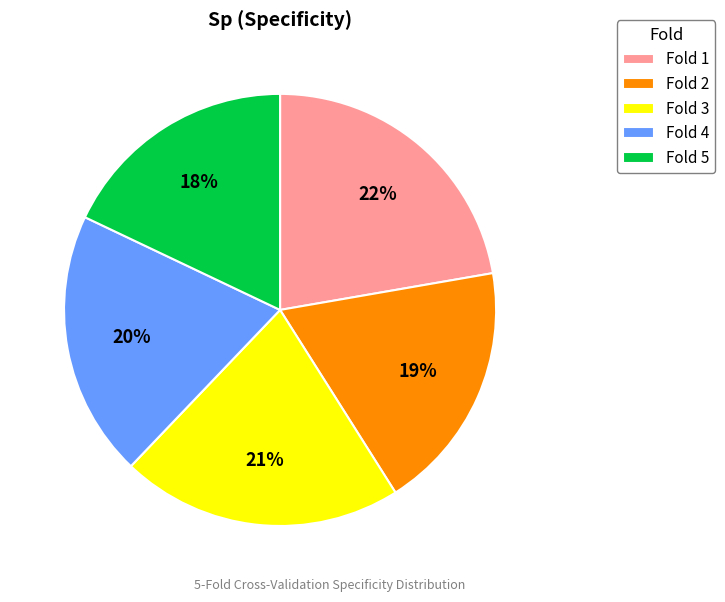

To the nearest percent, what is the difference between the largest and smallest slice percentages?

4%